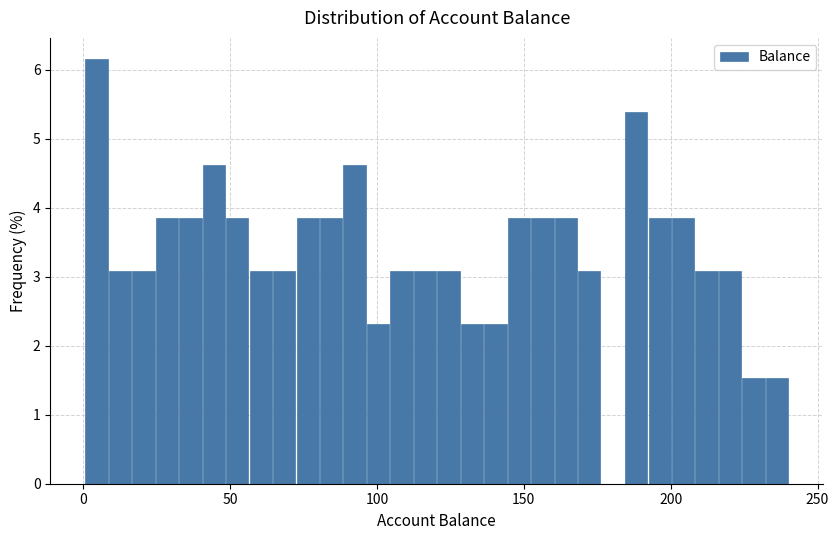

Read against the x-axis, roughly where is the centre of the tallest bar?

5